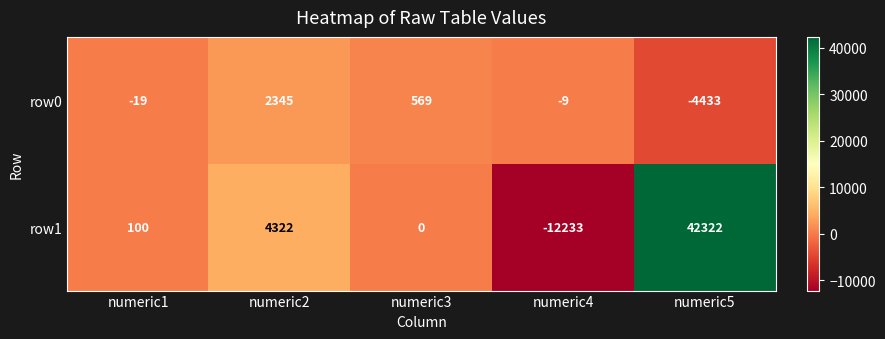

What is the difference between the row1 values at numeric5 and numeric3?

42322